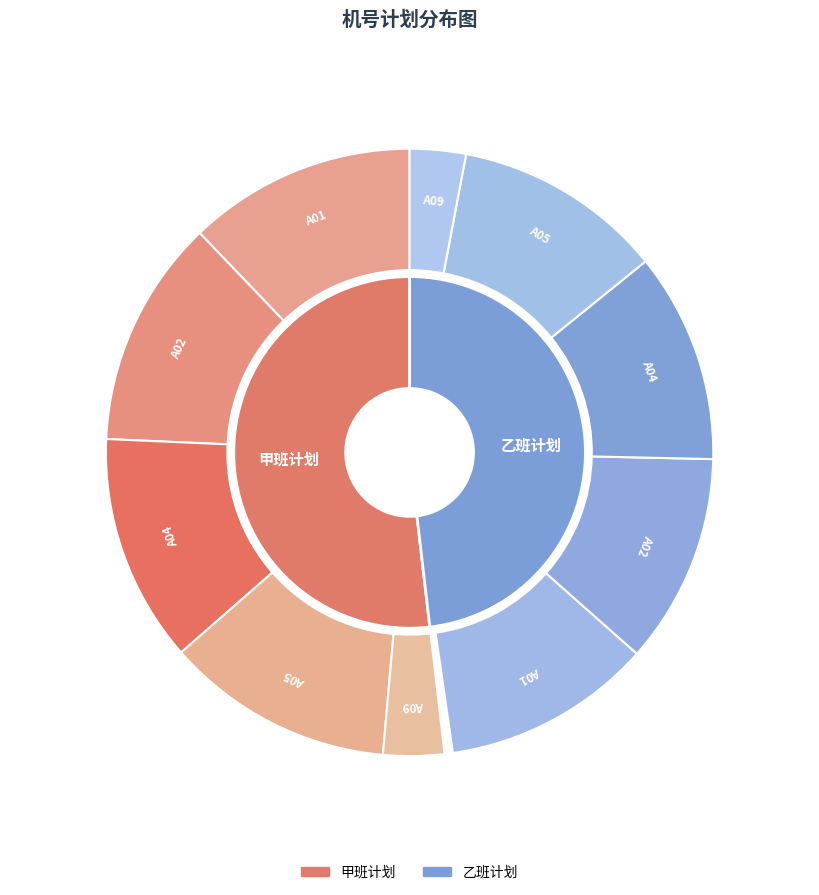

Rank the categories by value from highest to lowest.

A01, A02, A04, A05, A09